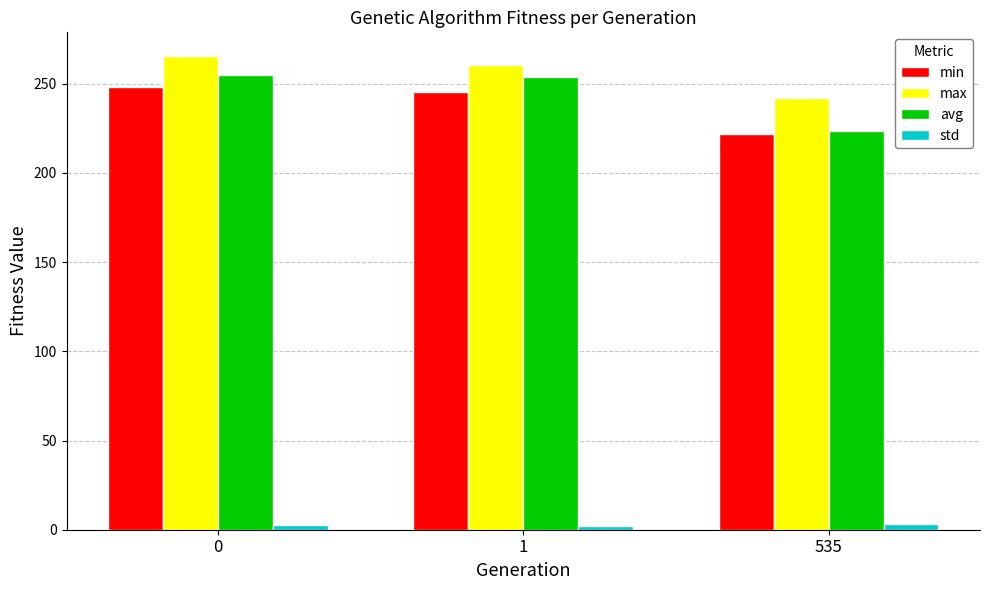

What is the maximum value for std?

3.1